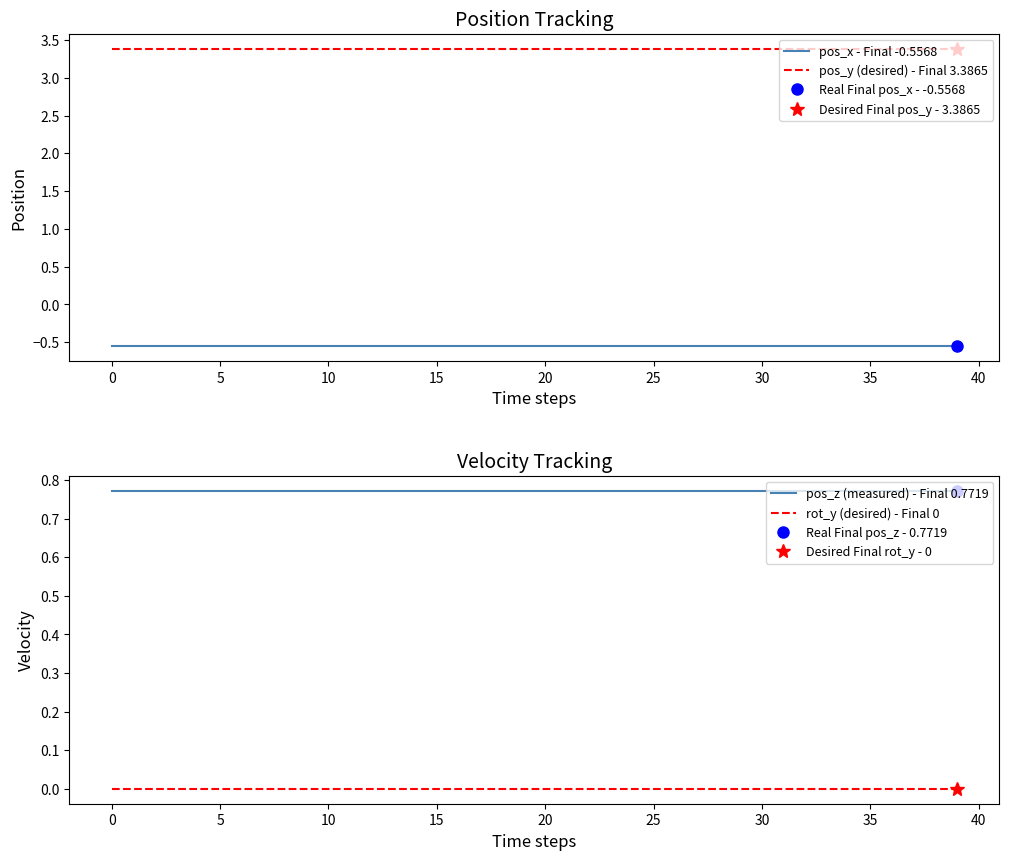

What is the sum of all pos_x - Final -0.5568 values?

-22.3